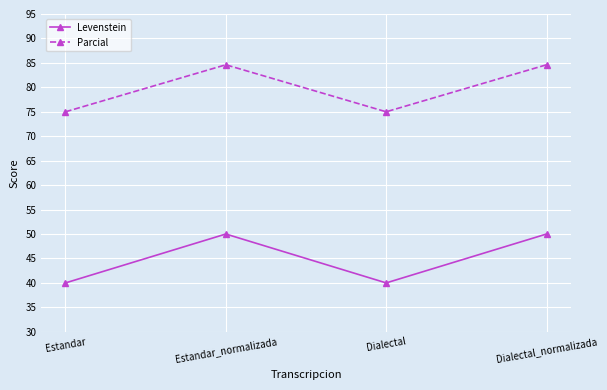

Is this an area chart (filled region under the line)?

No